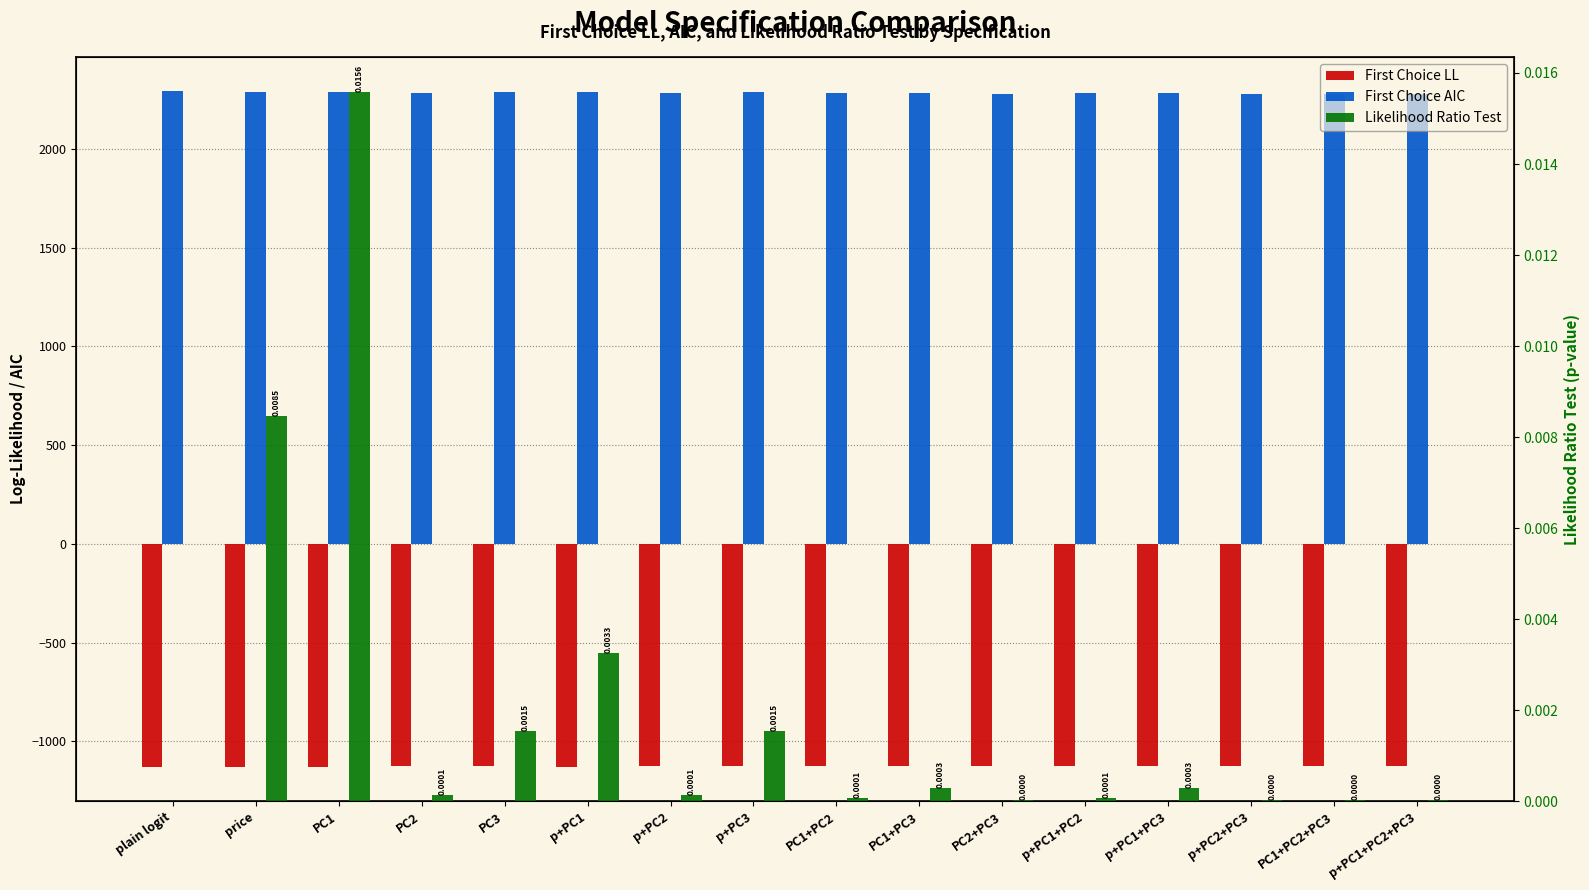

What is the average value of the First Choice AIC series?

2285.1